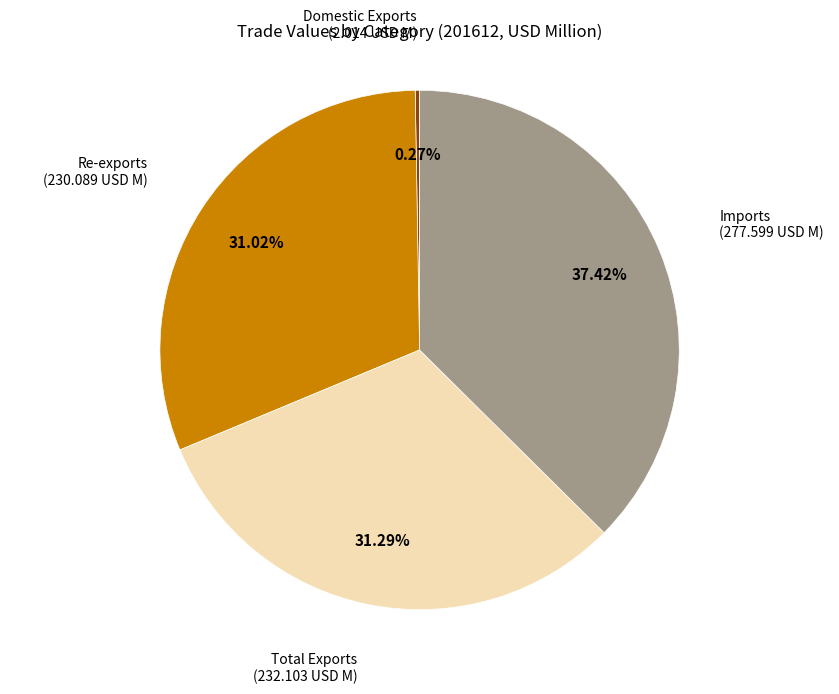

Does any single category account for the majority?

No